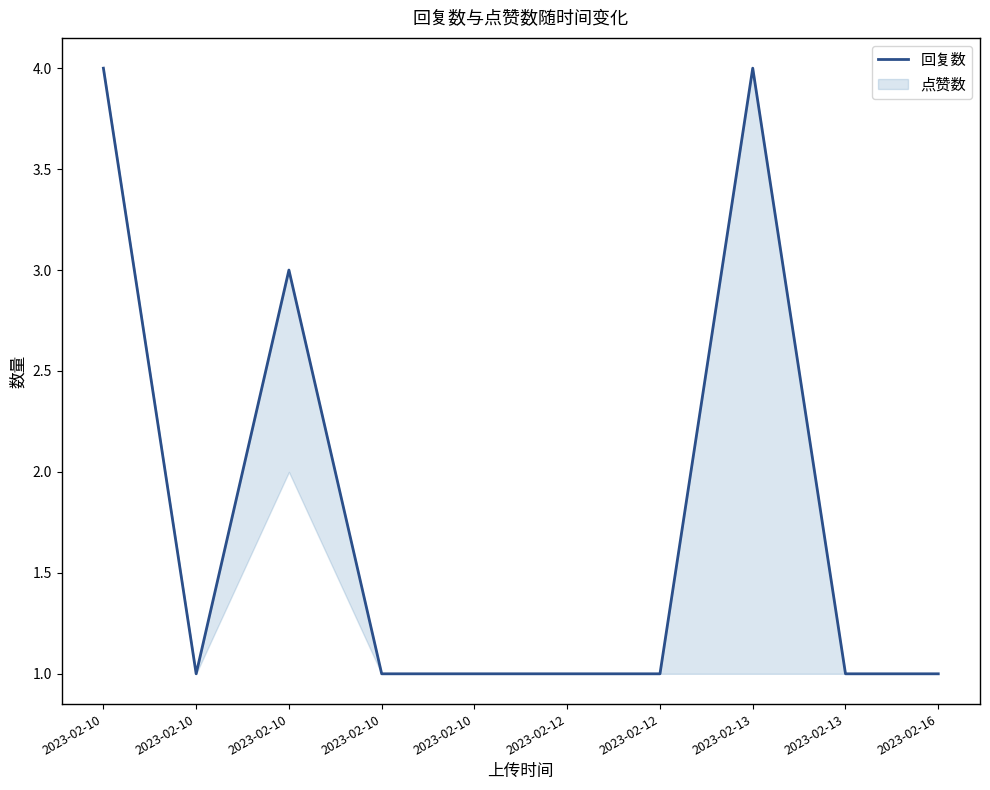

Rank the categories by value from lowest to highest.

2023-02-10, 2023-02-10, 2023-02-10, 2023-02-12, 2023-02-12, 2023-02-13, 2023-02-16, 2023-02-10, 2023-02-10, 2023-02-13